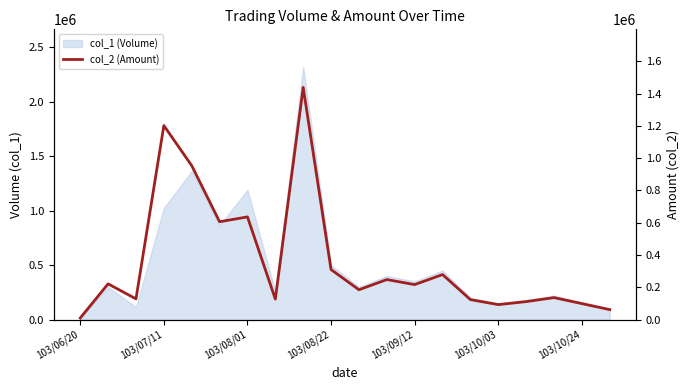

How many values exceed 217000?

9